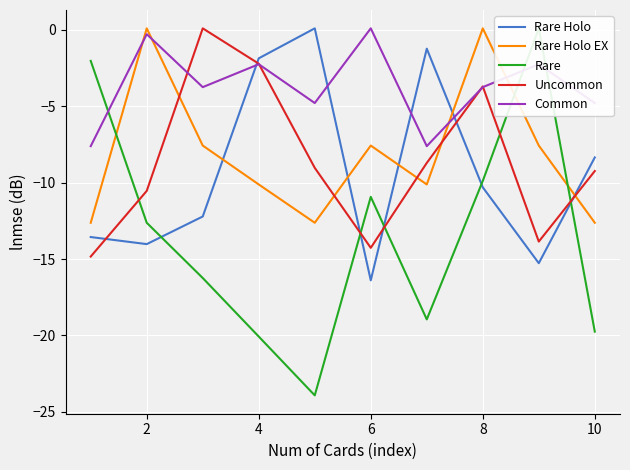

What is the greatest value displayed?

0.1